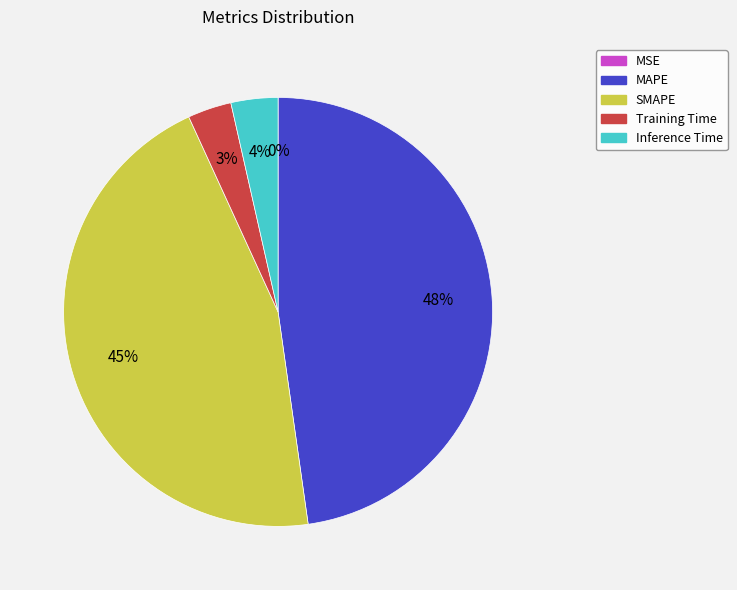

The MAPE slice represents 58% of the pie. True or false?

False